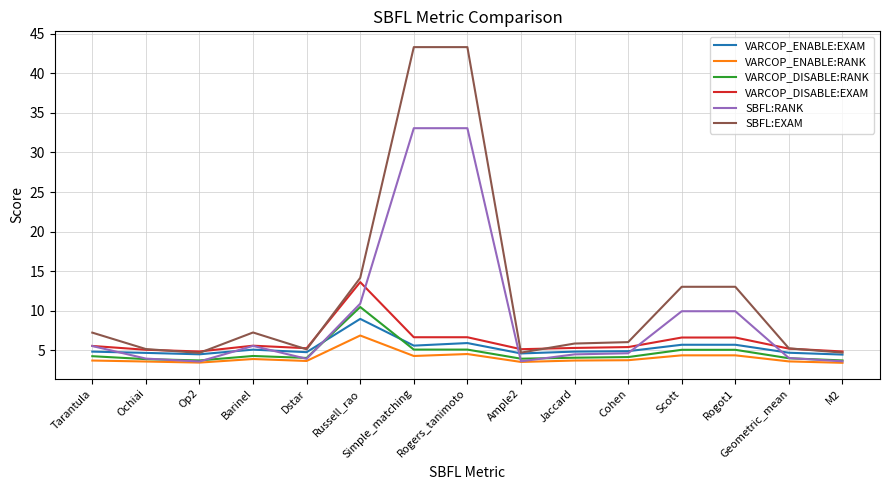

What is the maximum value shown in the chart?

43.3